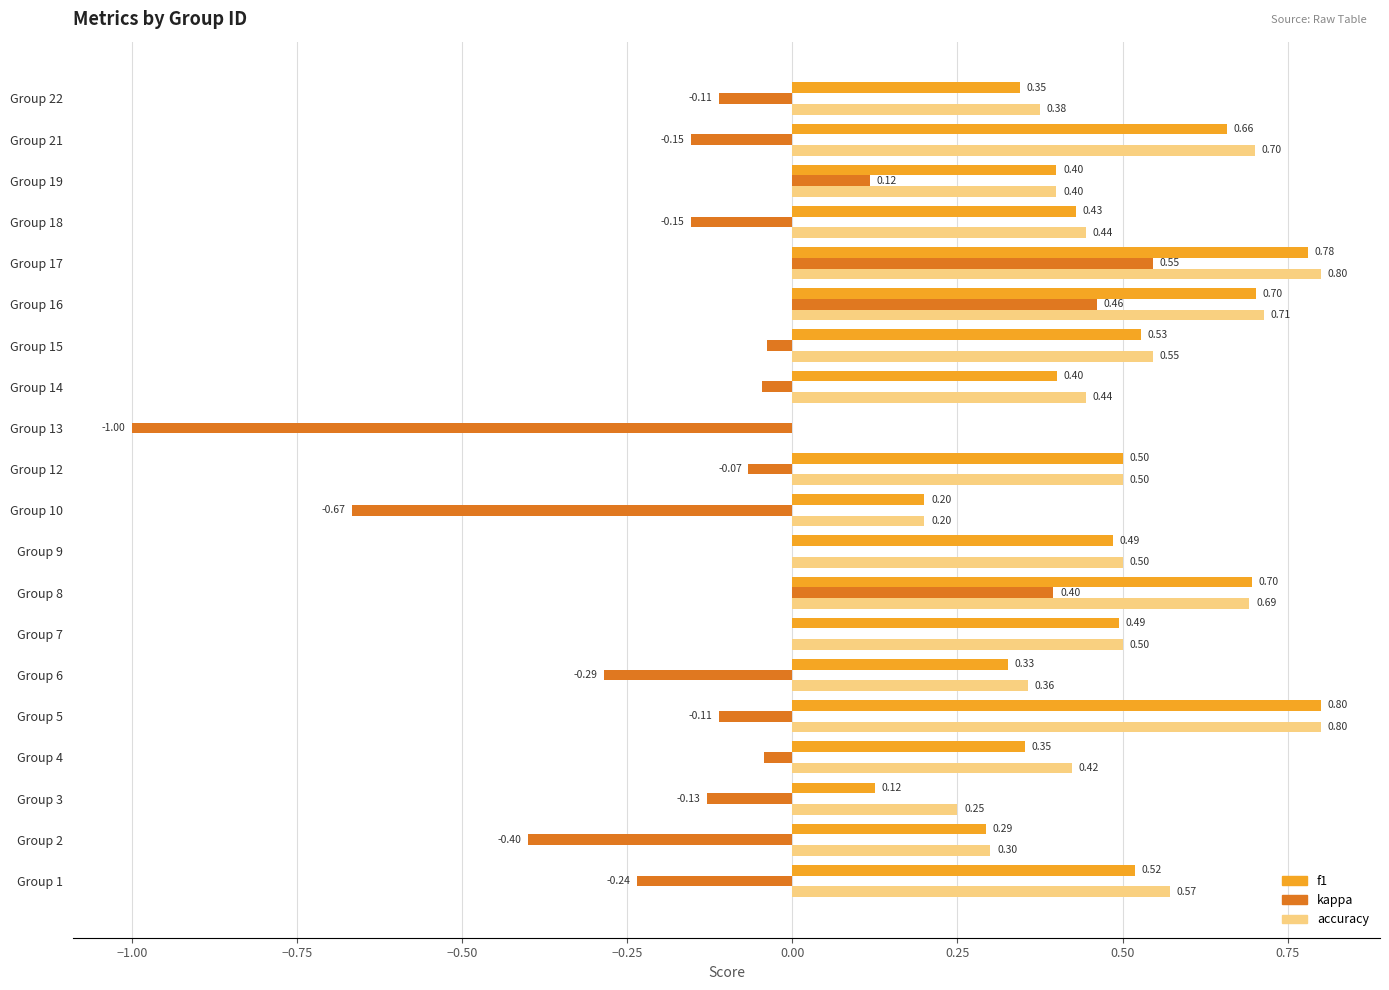

Is the value of accuracy at Group 10 greater than the value of f1 at Group 19?

No